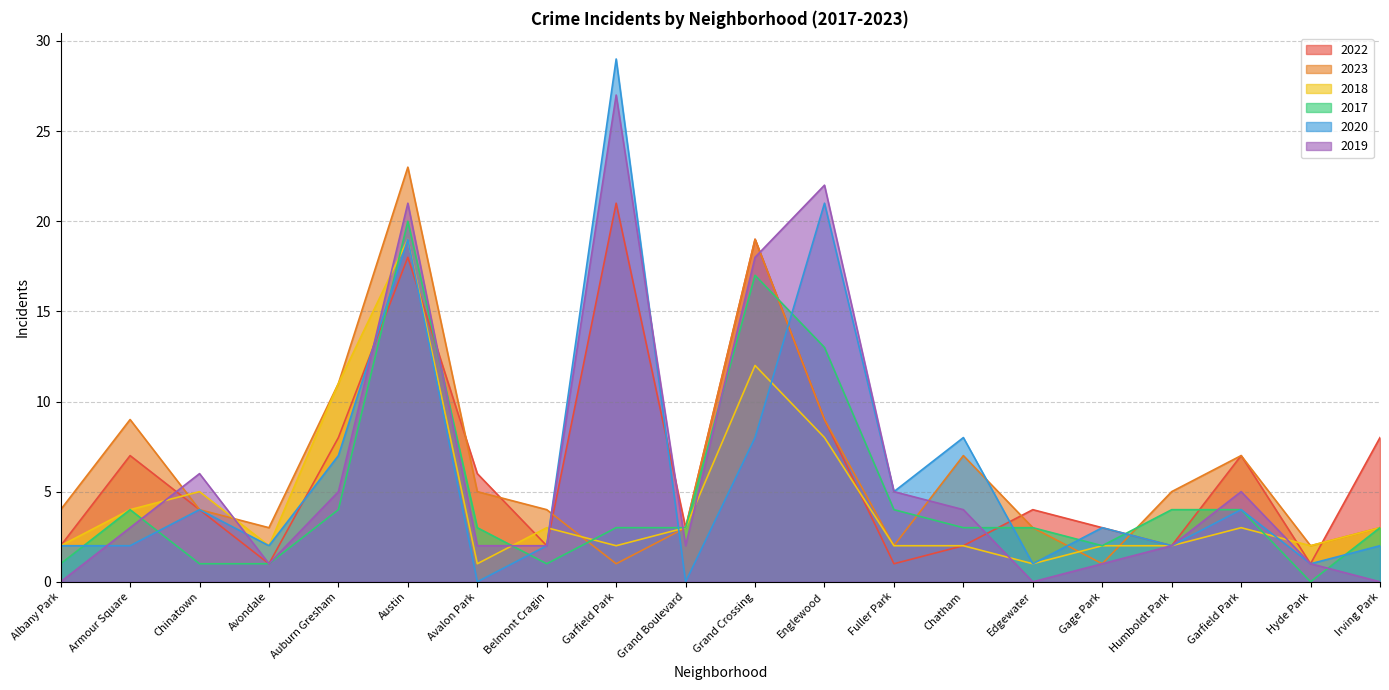

What is the sum of the 2017 values at Grand Crossing and Englewood?

30